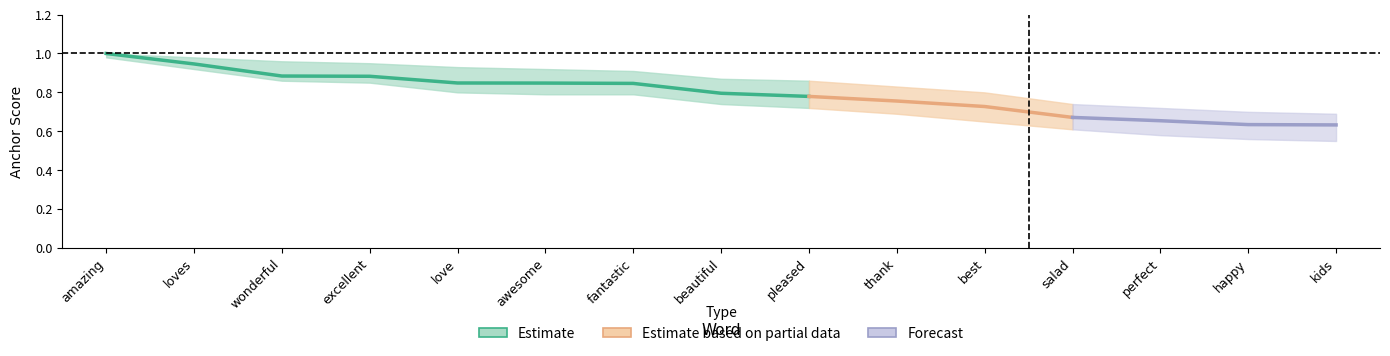

At which label does lower_band reach its peak?

amazing